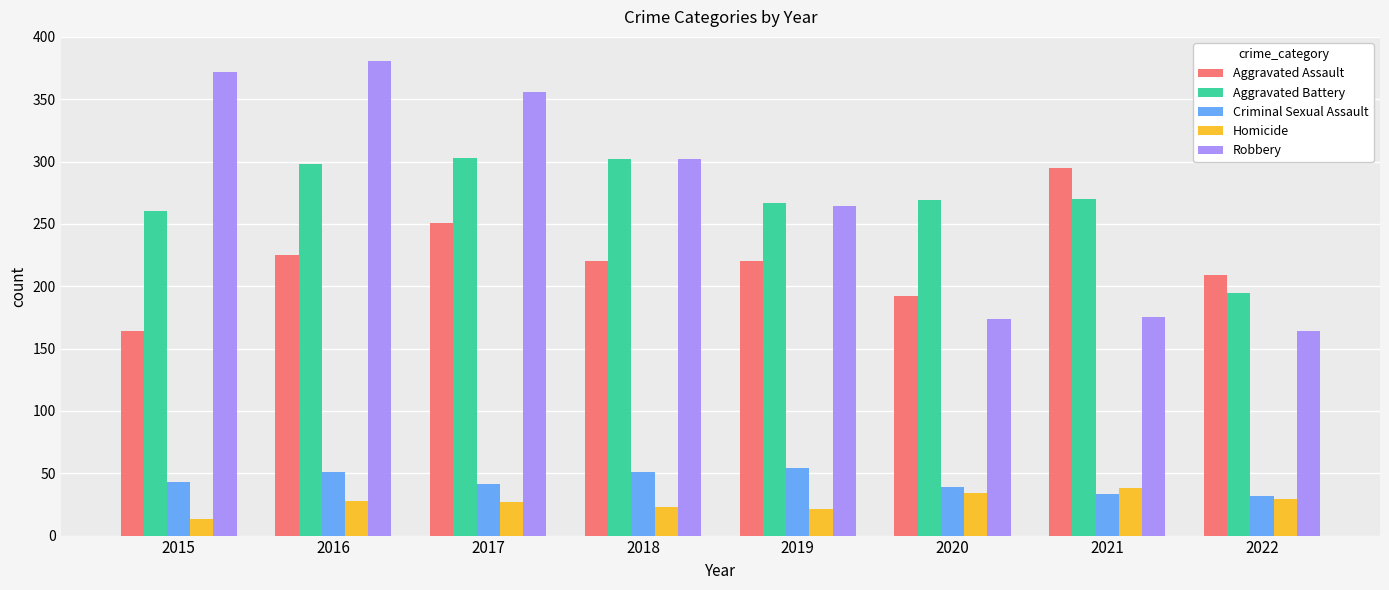

What is the total value across all series at 2021?

811